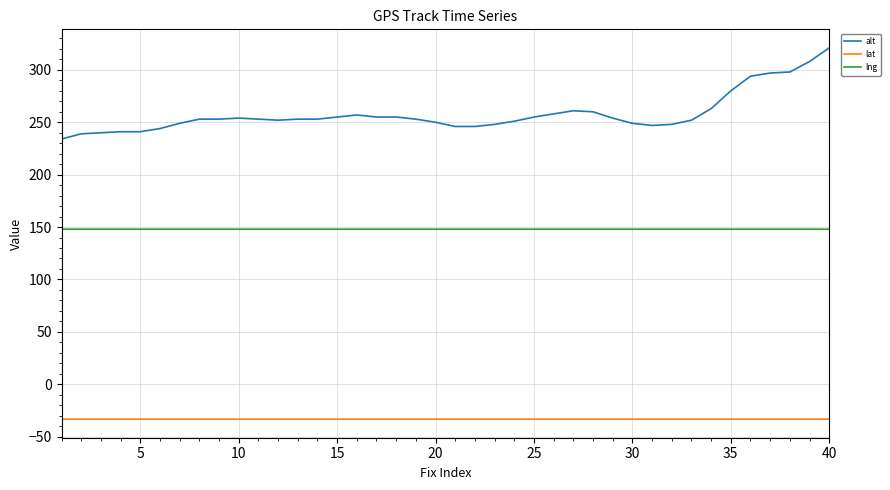

True or false: lng and alt intersect in this chart.

False